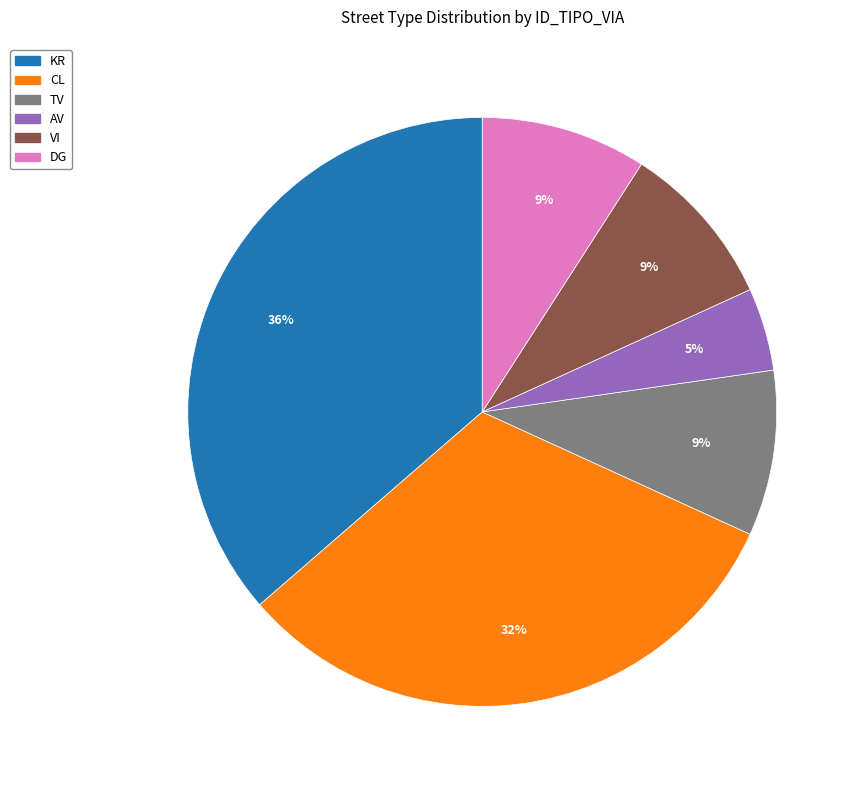

Count the number of slices in the pie.

6